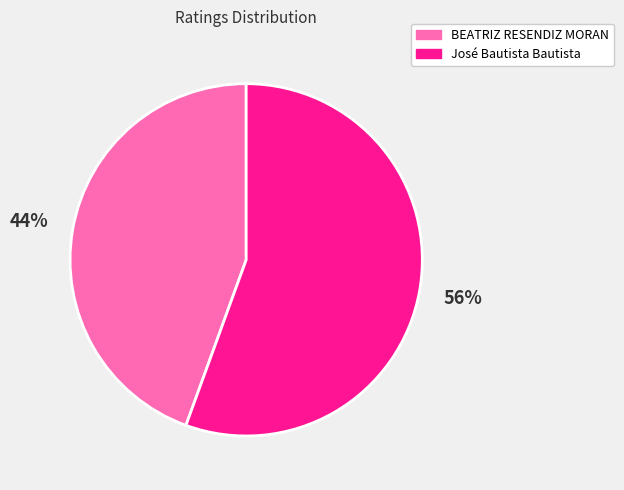

Between BEATRIZ RESENDIZ MORAN and José Bautista Bautista, which is larger?

José Bautista Bautista